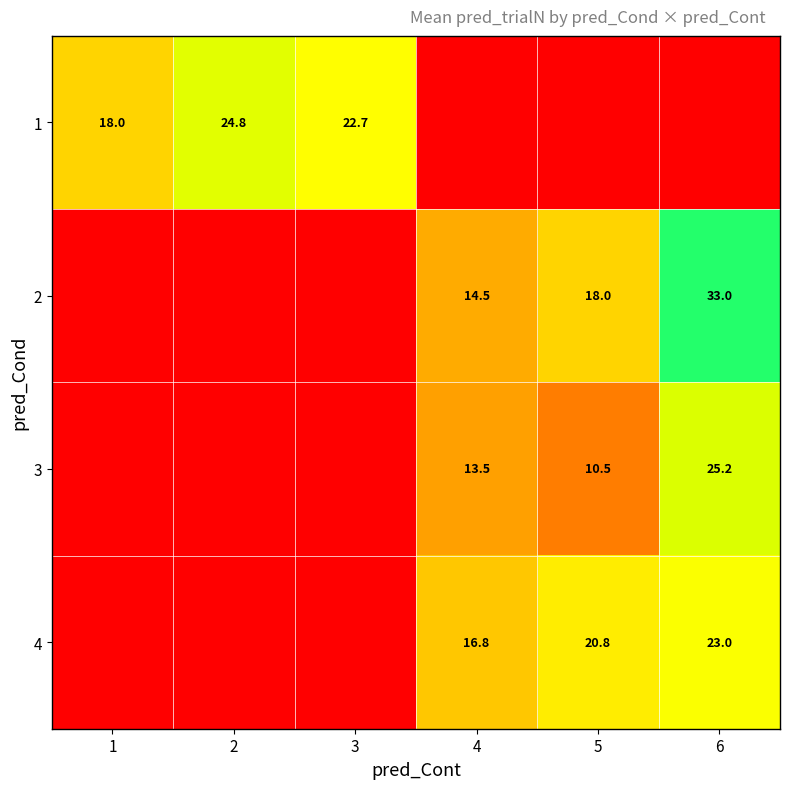

Is it true that 4 equals 5.6 at 4?

False